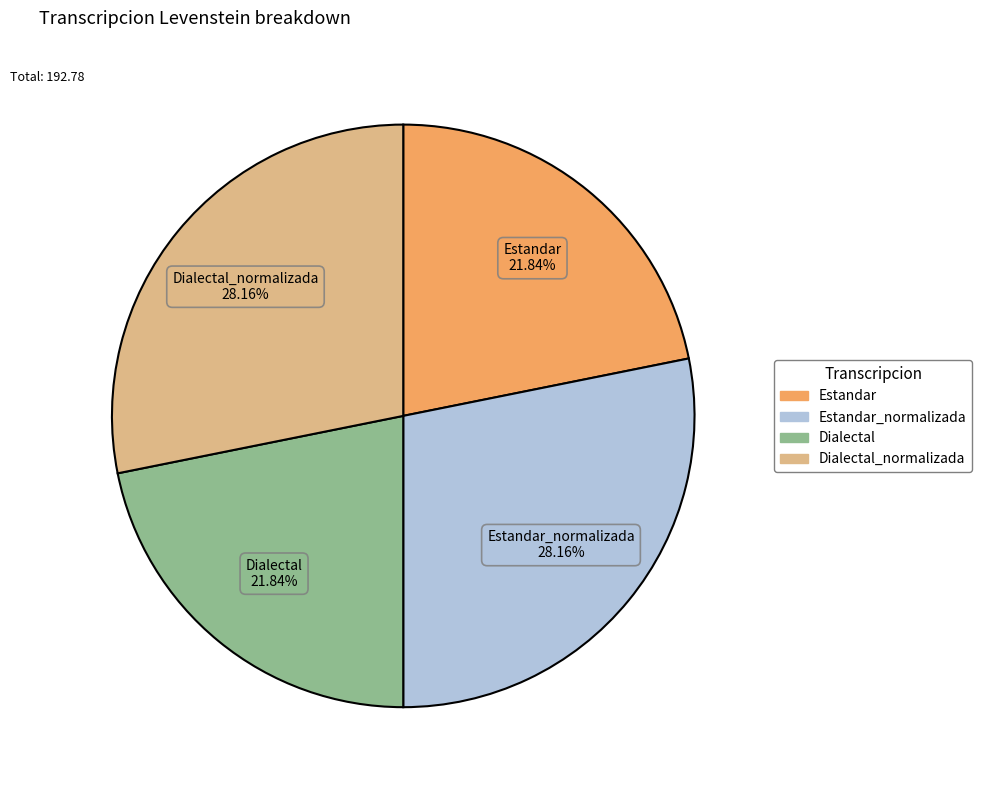

Is there any slice that represents more than half of the pie?

No